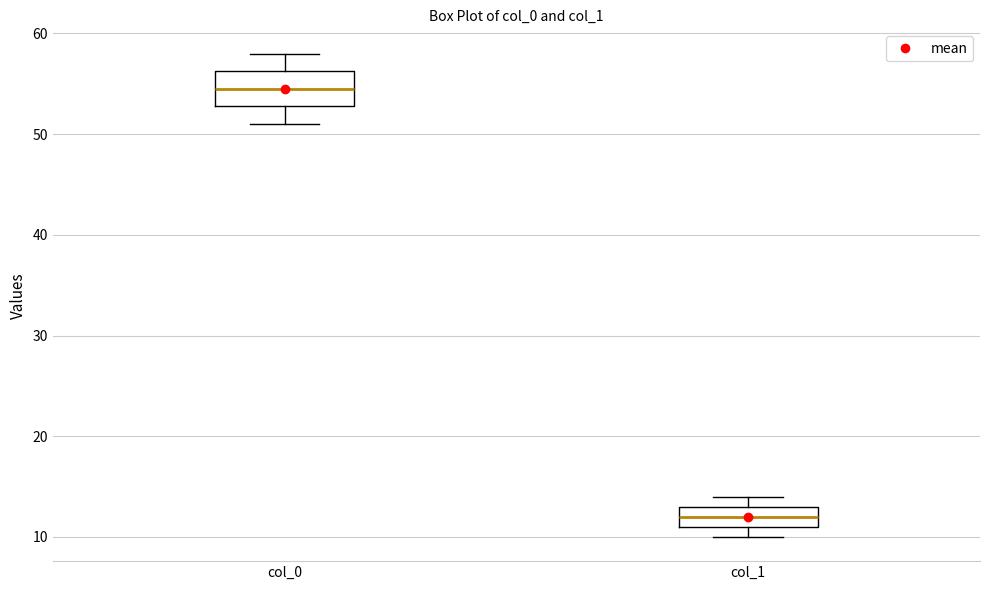

Which box has the highest median line?

col_0